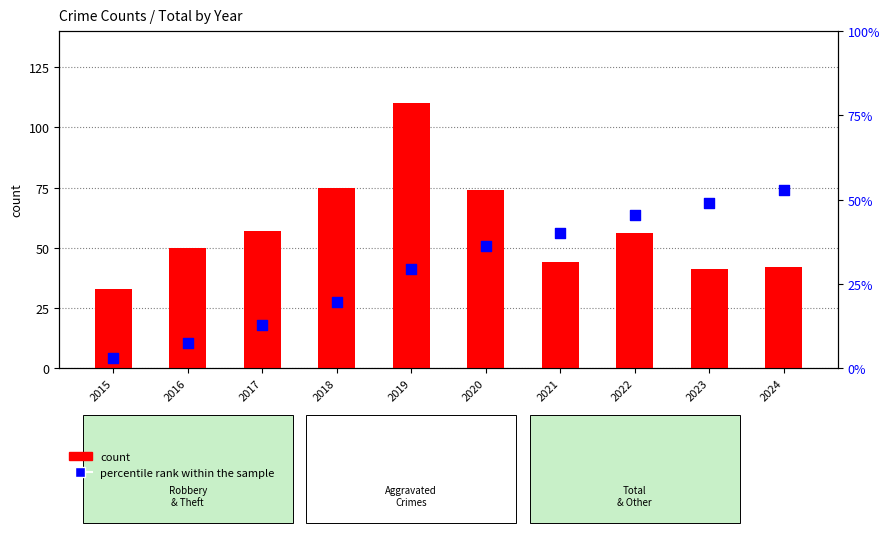

At which category is the sum across all series the highest?

2019